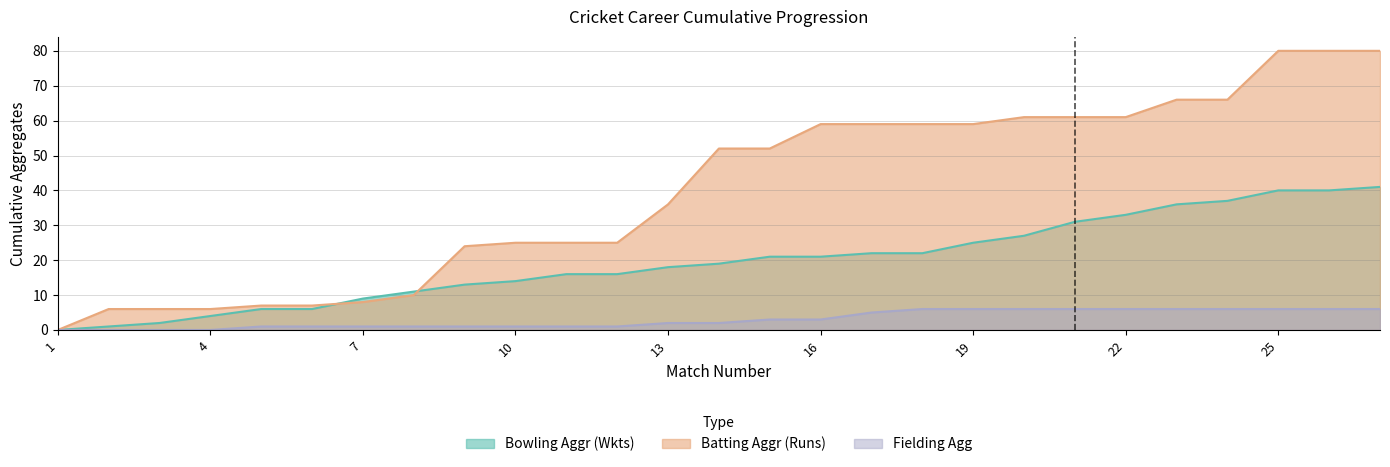

What is the spread (max minus min) of values at 27?

74